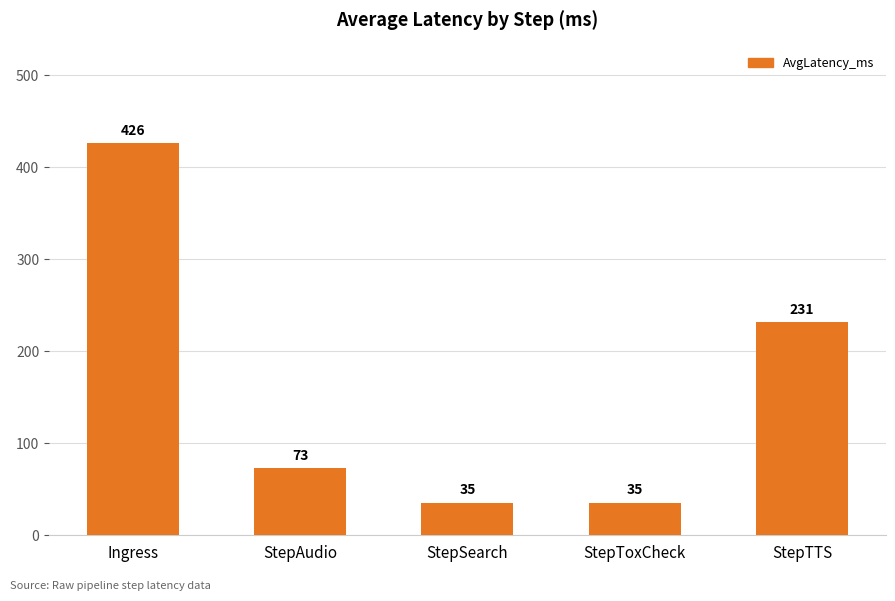

What value does the data have at StepToxCheck?

35.5